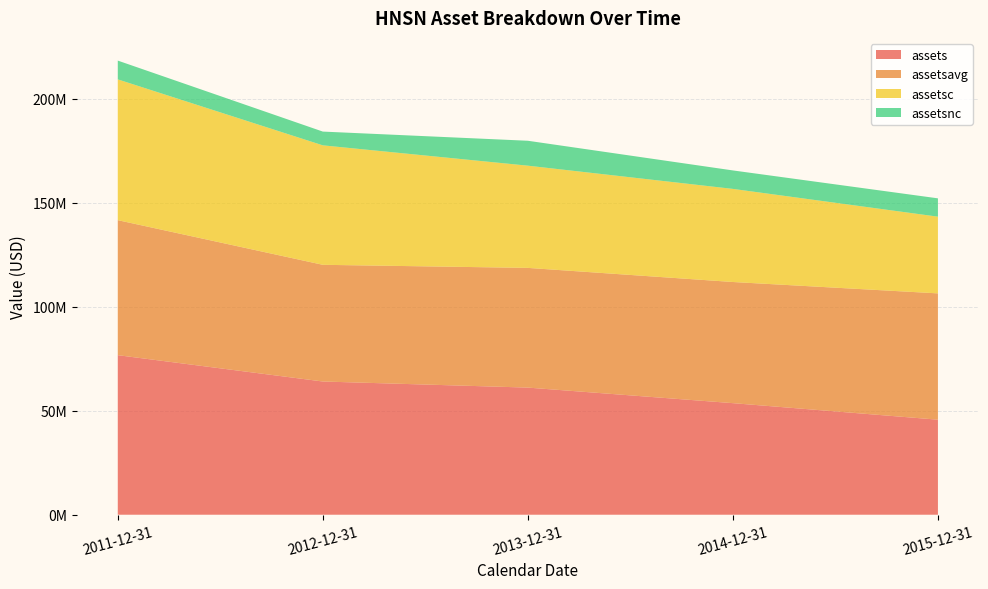

Reading right to left, transcribe all the data shown in this chart.

assets: 2015-12-31=45718000	2014-12-31=53675000	2013-12-31=61159000	2012-12-31=64092000	2011-12-31=76759000
assetsavg: 2015-12-31=60769000	2014-12-31=58284500	2013-12-31=57589500	2012-12-31=56137000	2011-12-31=64952750
assetsc: 2015-12-31=36900000	2014-12-31=44792000	2013-12-31=49171000	2012-12-31=57474000	2011-12-31=67722000
assetsnc: 2015-12-31=8818000	2014-12-31=8883000	2013-12-31=11988000	2012-12-31=6618000	2011-12-31=9037000